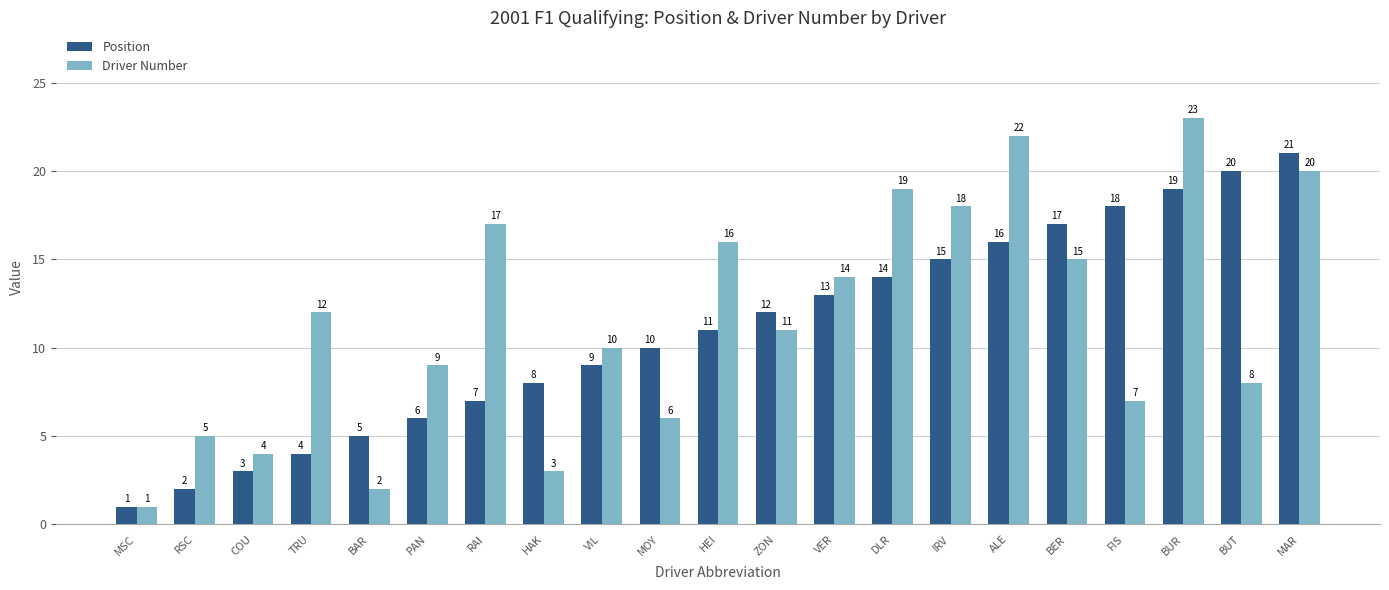

At COU, list the series in order from smallest to largest.

Position, Driver Number